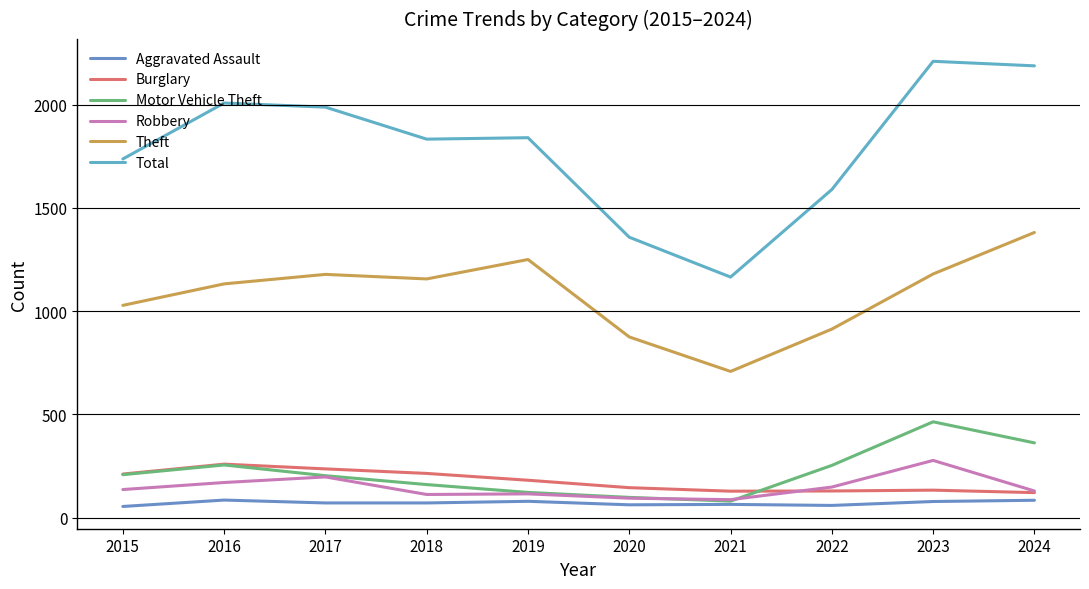

True or false: Burglary and Total intersect in this chart.

False